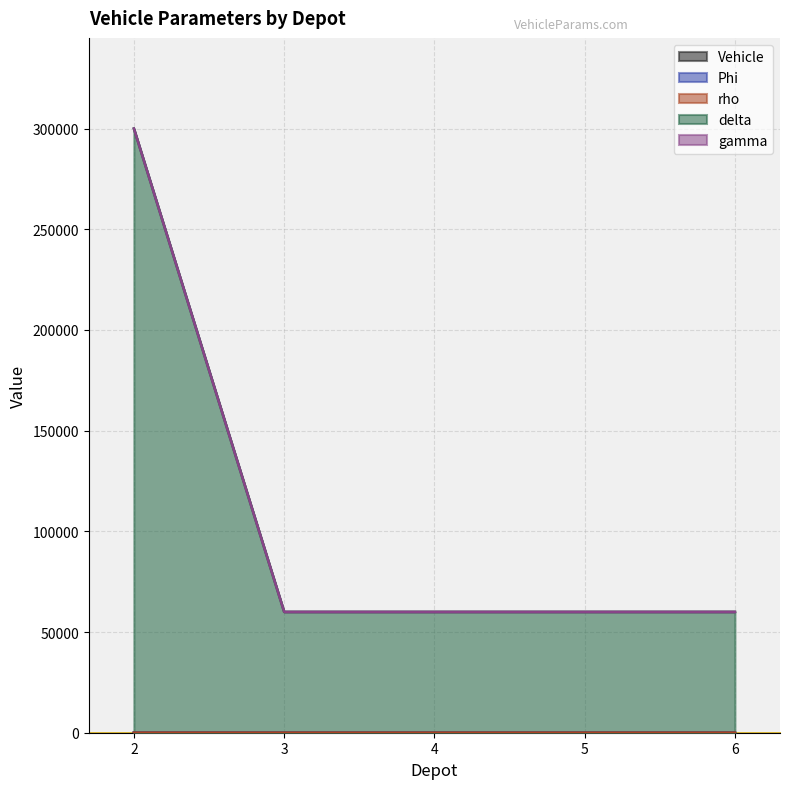

Does the chart display data point markers on the line(s)?

No